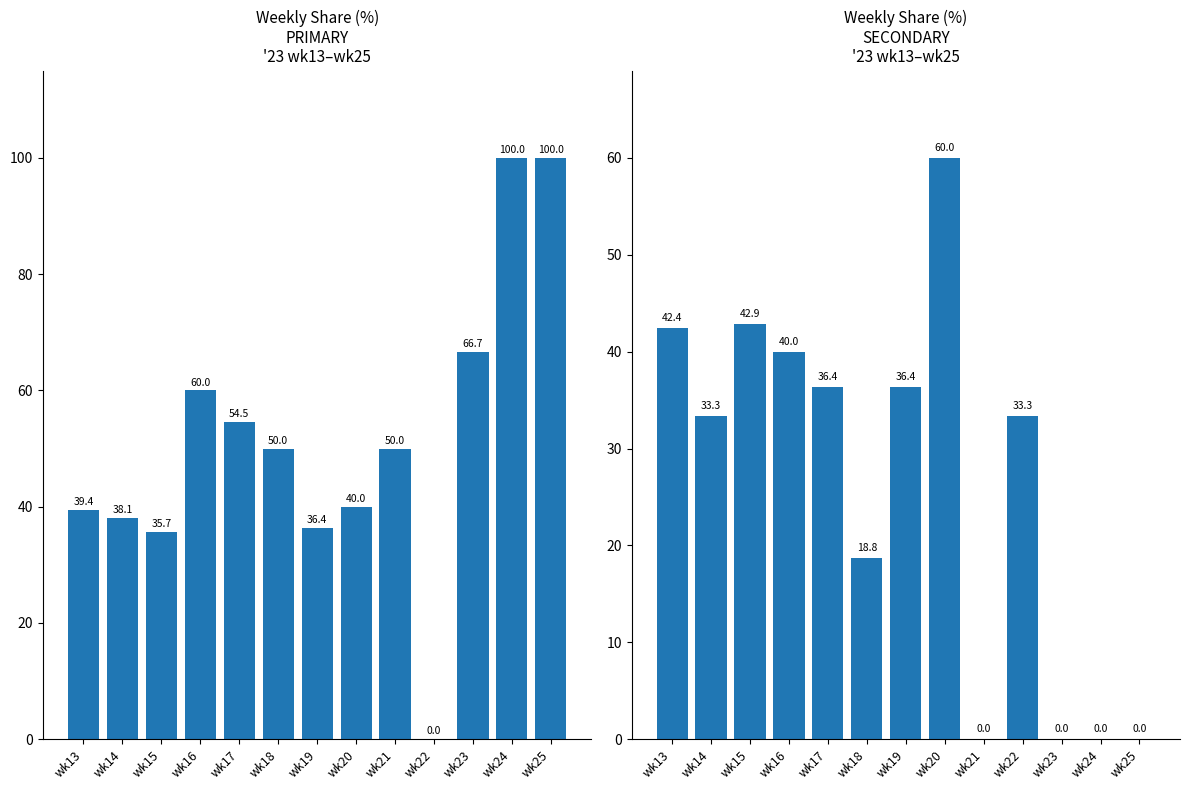

What is the value of the PRIMARY bar at the 3rd from the left?

35.7